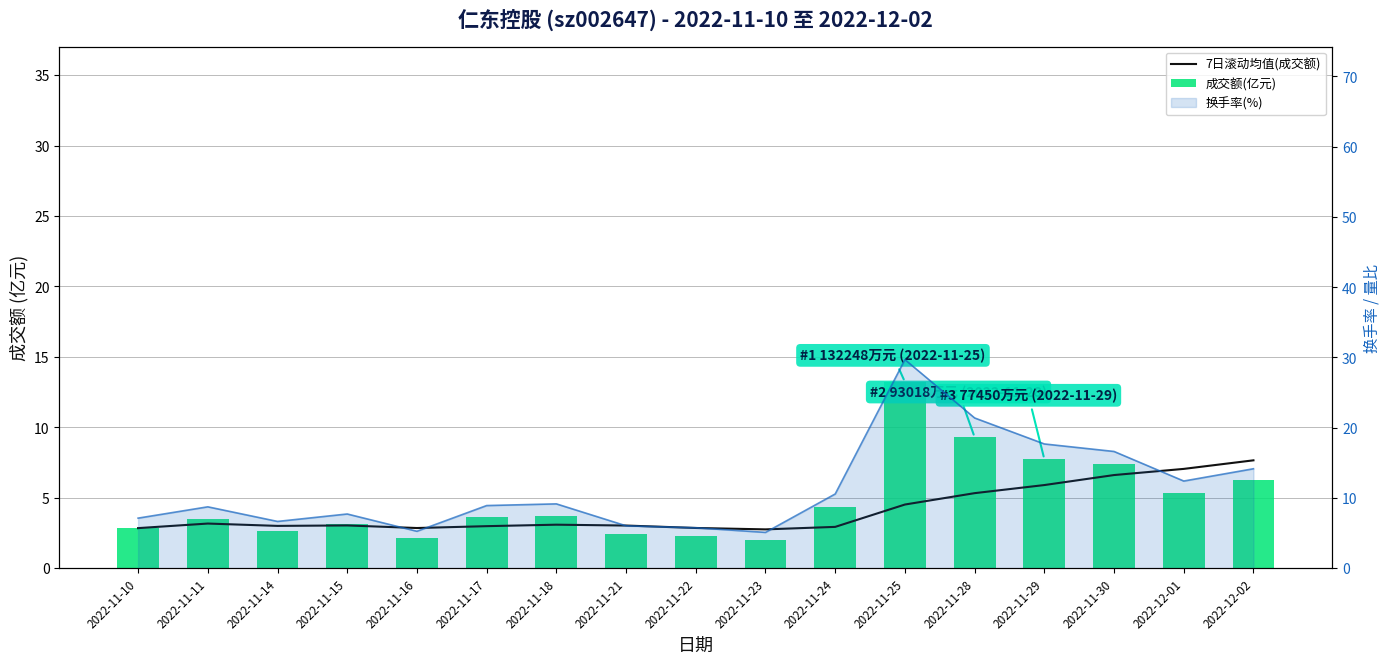

What is the sum of the 7日滚动均值(成交额) values at 2022-11-24 and 2022-11-14?

5.9